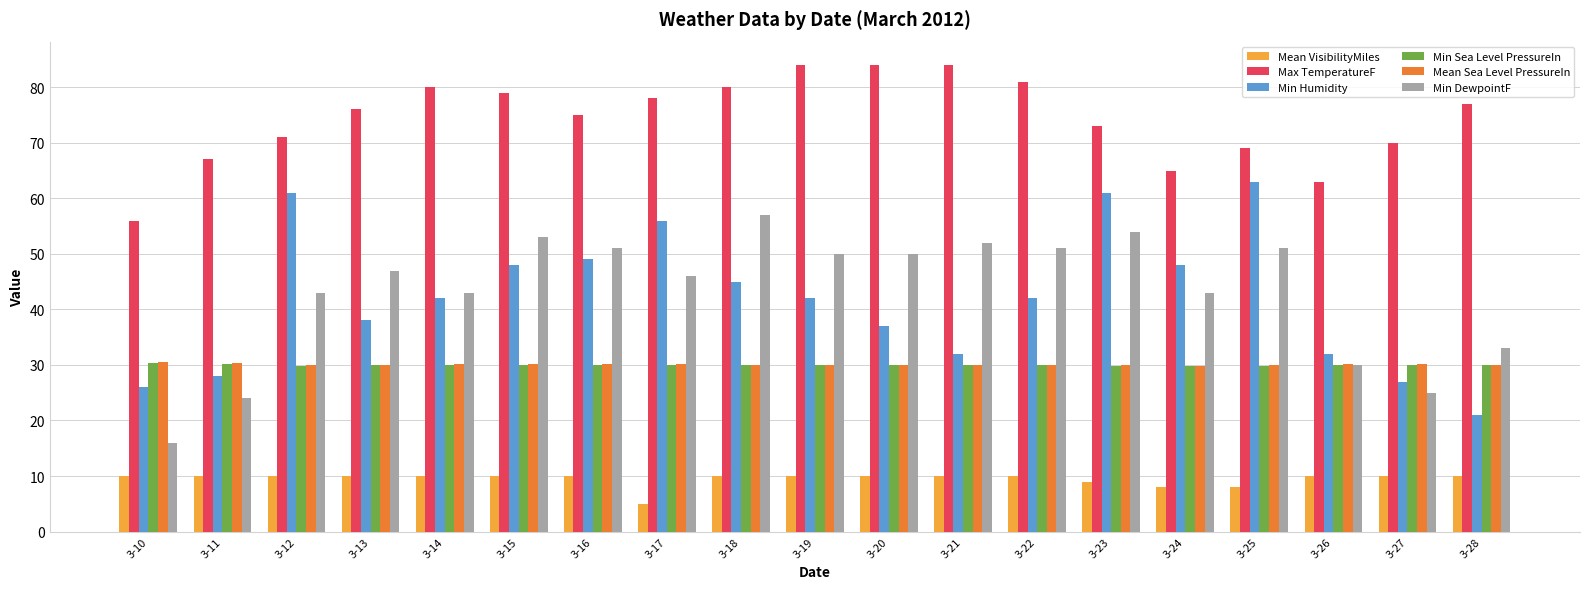

What is the smallest value displayed?

5.0